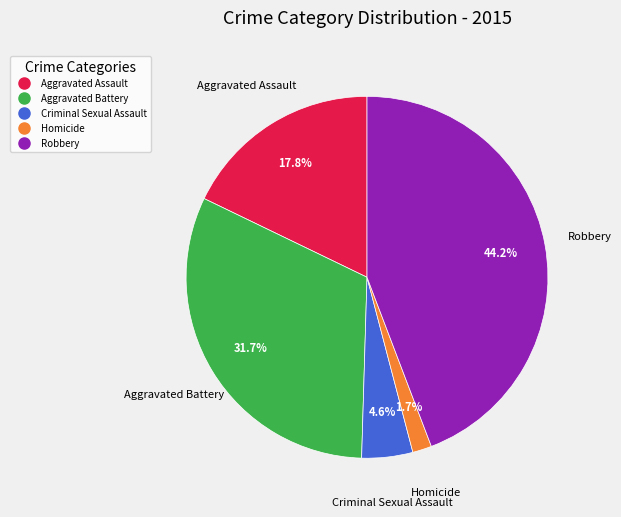

To the nearest percent, what is the combined percentage of Aggravated Battery and Aggravated Assault?

50%